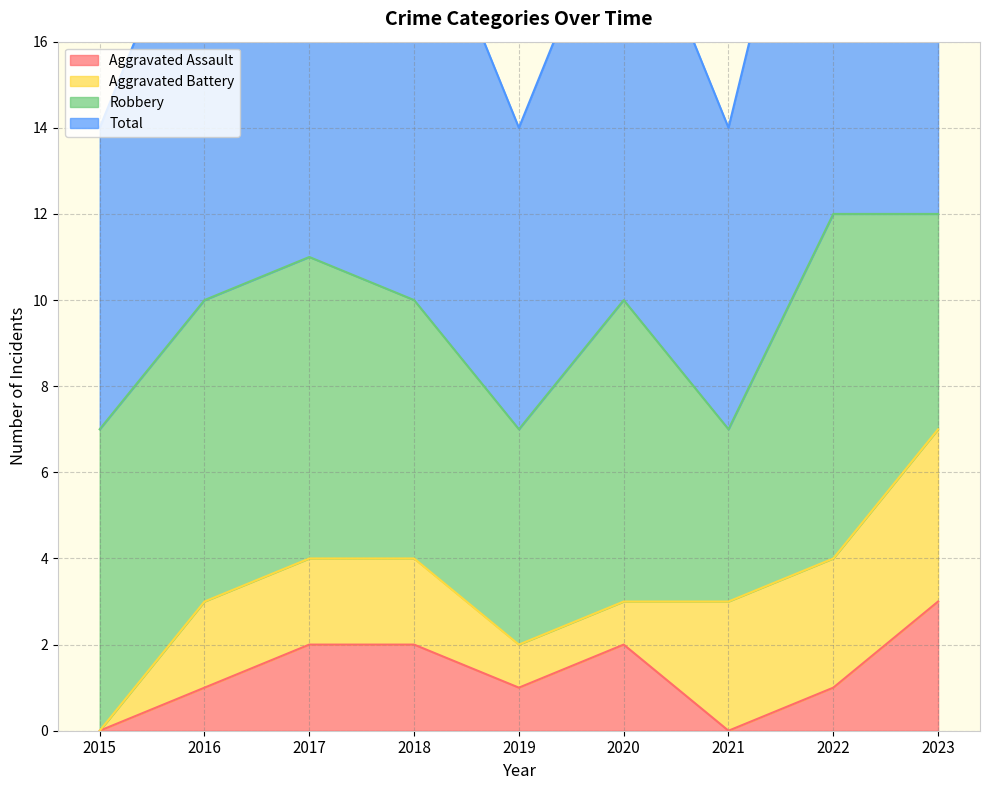

The Aggravated Assault series shows 3 at 2023. True or false?

True